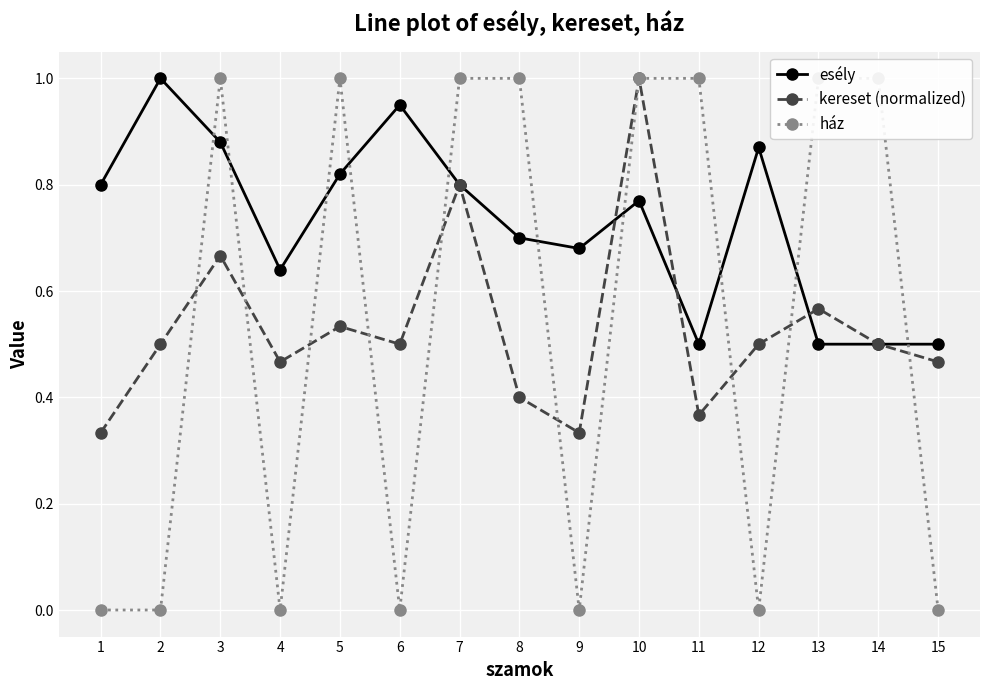

At which category does the chart reach its peak across all series?

2